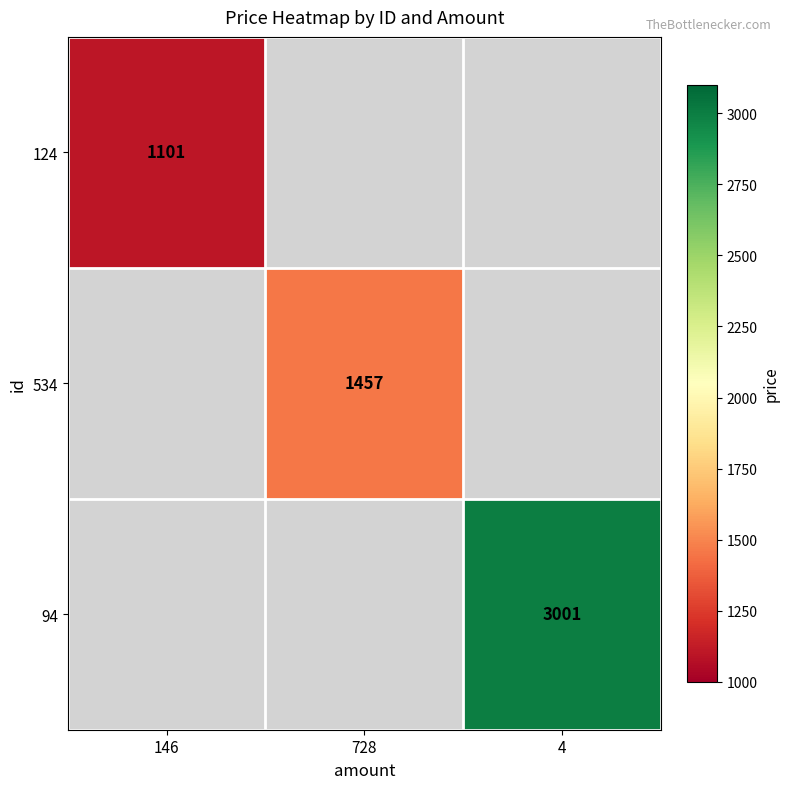

True or false: 534 has a value of 435 at 728.

False